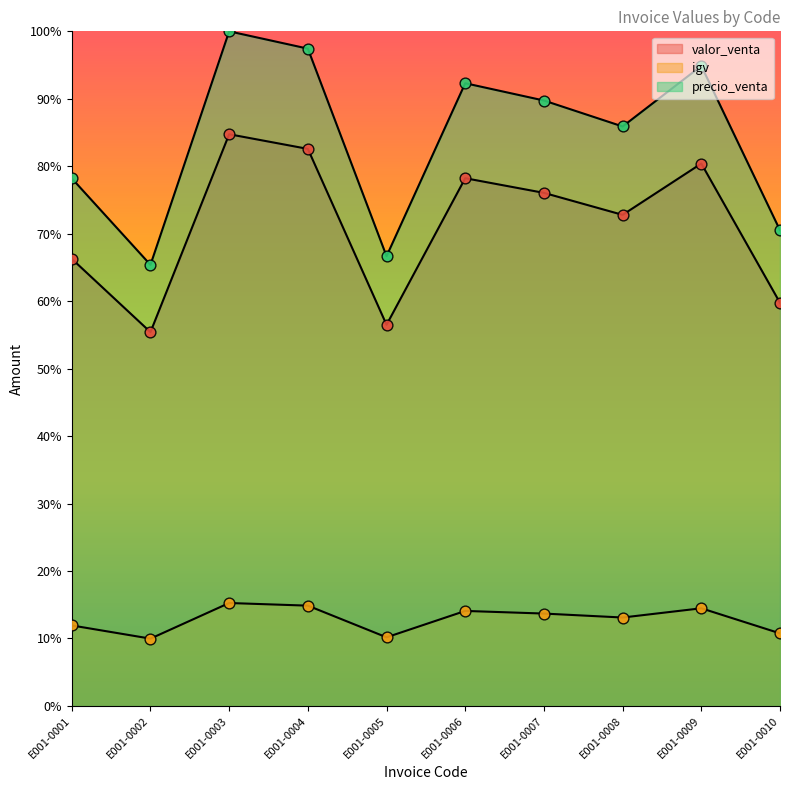

At how many categories does at least one series exceed 48?

10